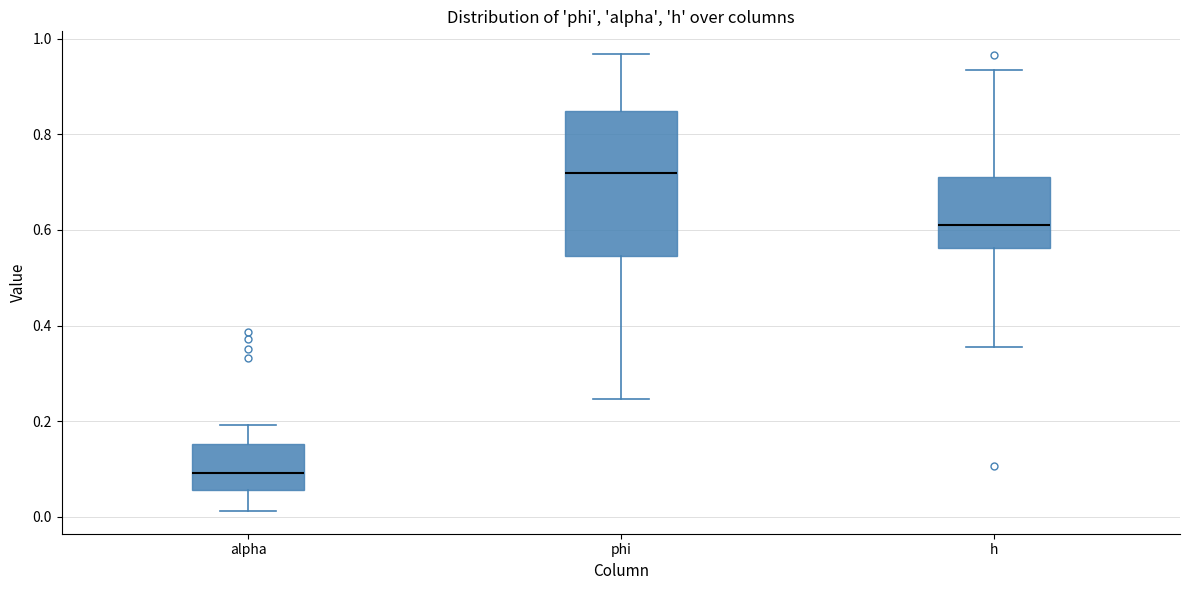

Which box is the tallest, from its lower edge to its upper edge?

phi